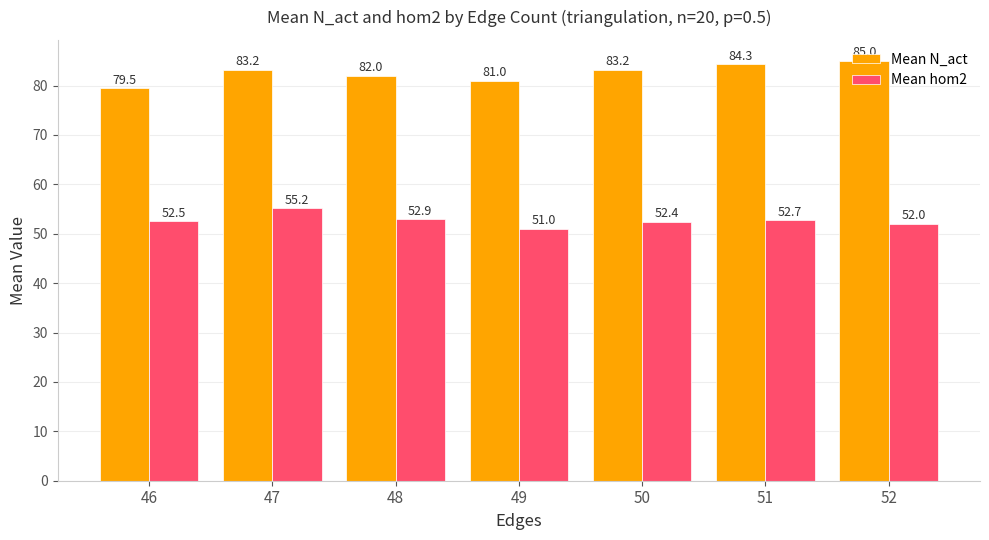

List the series in order of their overall mean, lowest first.

Mean hom2, Mean N_act